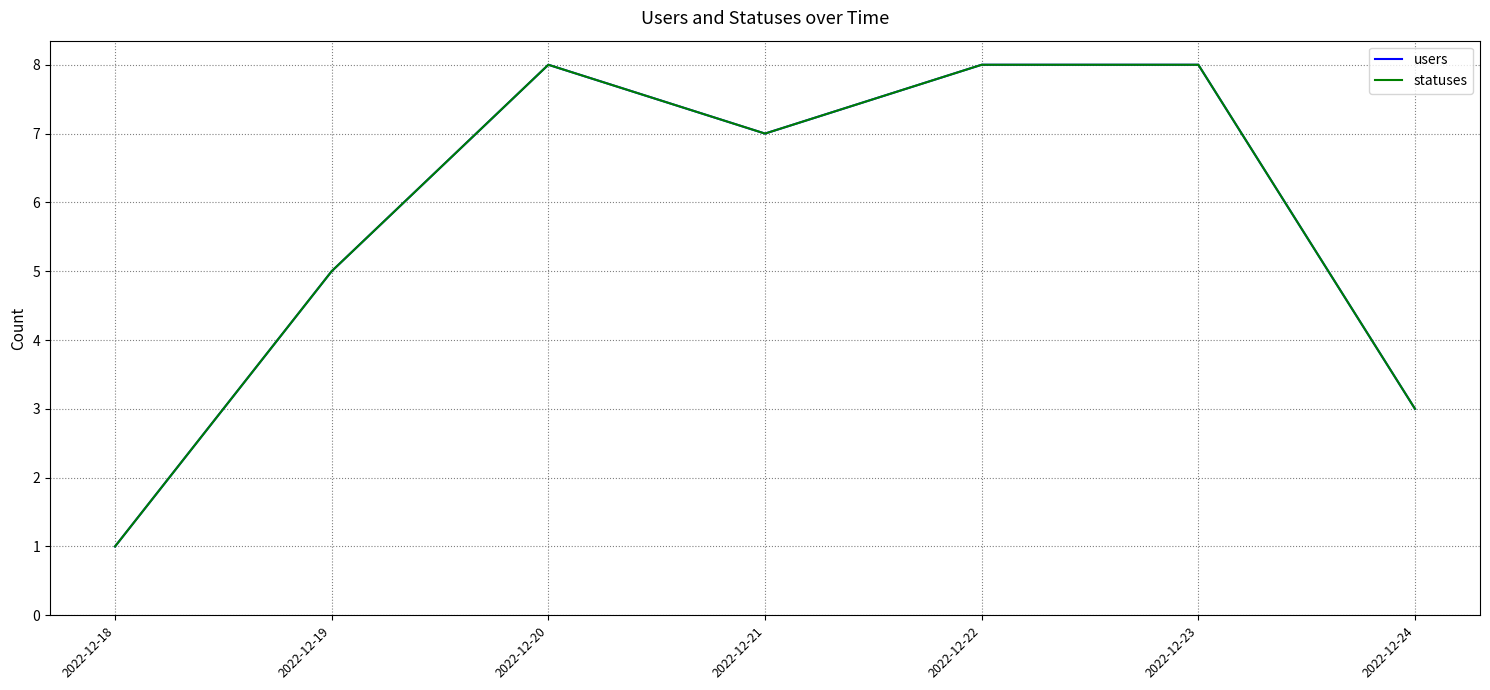

True or false: users and statuses intersect in this chart.

False